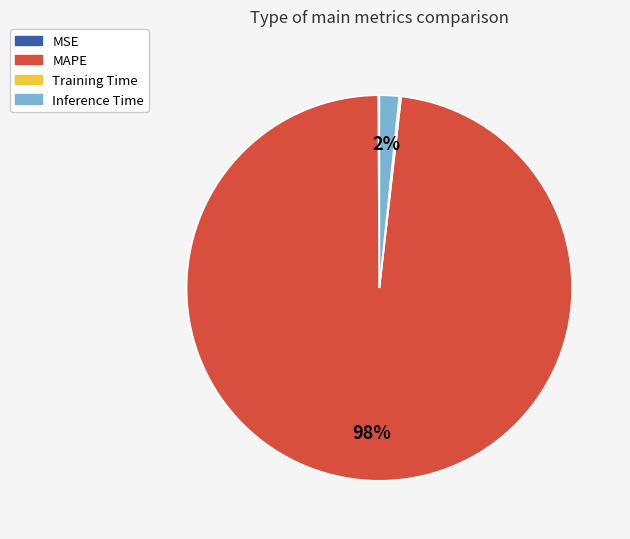

What is the largest slice in the pie chart?

MAPE